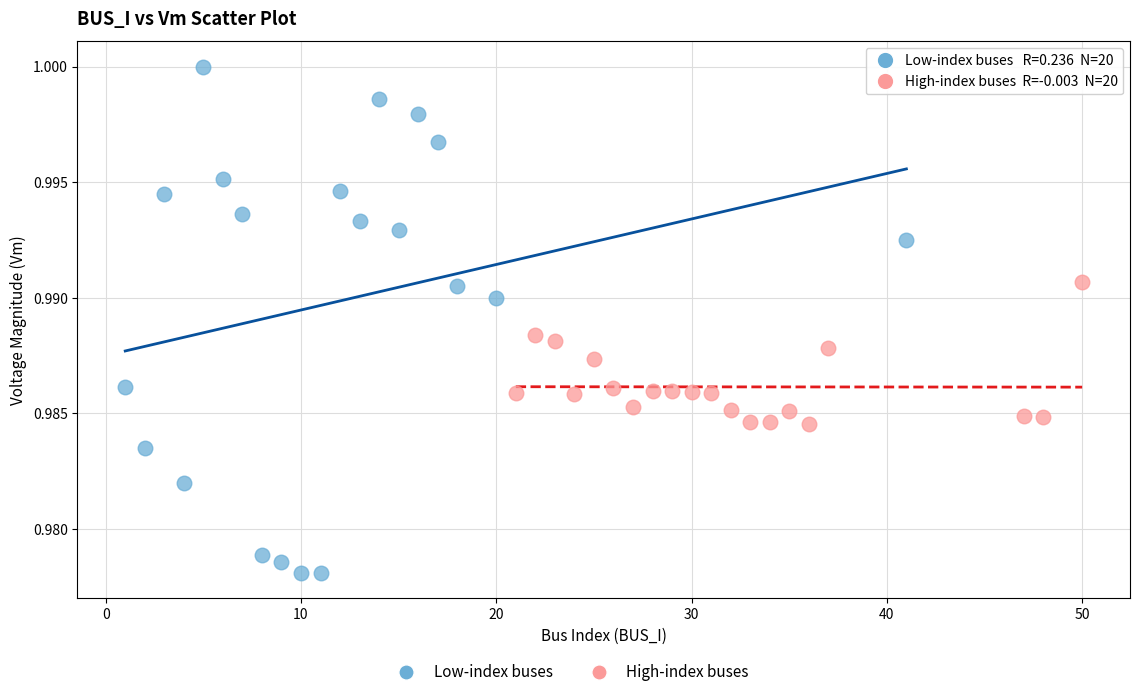

Which series reaches the maximum Y coordinate?

Low-index buses